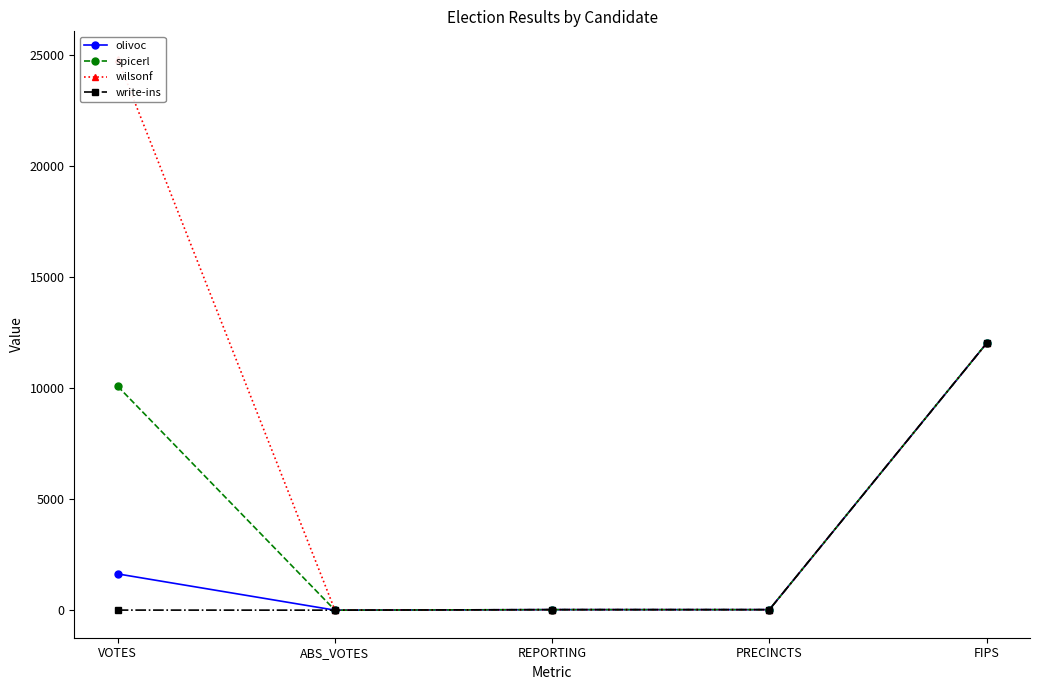

Is it true that olivoc equals 40 at PRECINCTS?

False